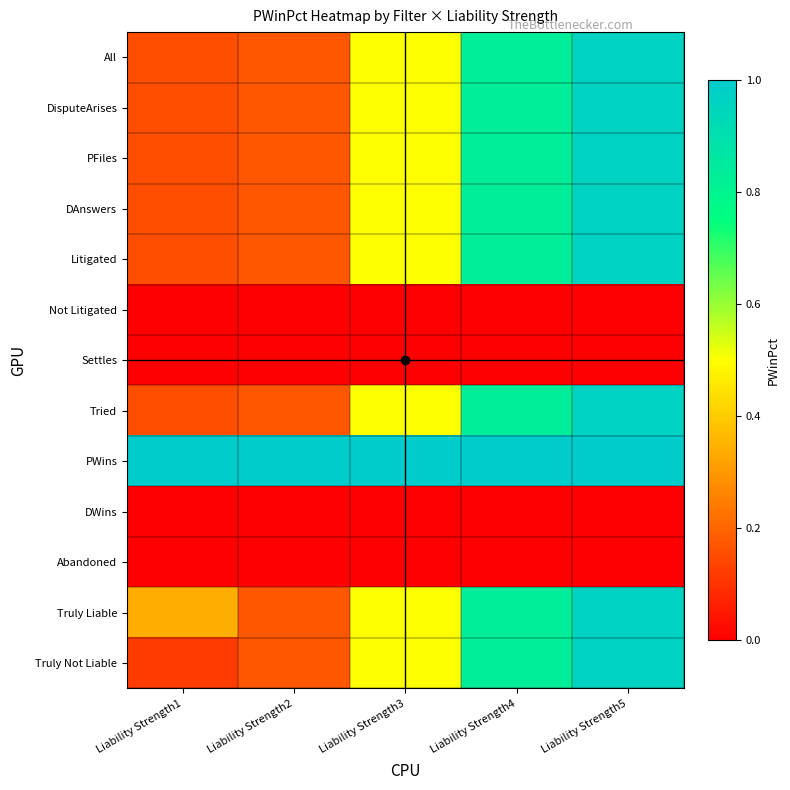

Reading left to right, extract all data points from this chart.

All: Liability Strength1=0.2	Liability Strength2=0.2	Liability Strength3=0.5	Liability Strength4=0.8	Liability Strength5=1.0
DisputeArises: Liability Strength1=0.2	Liability Strength2=0.2	Liability Strength3=0.5	Liability Strength4=0.8	Liability Strength5=1.0
PFiles: Liability Strength1=0.2	Liability Strength2=0.2	Liability Strength3=0.5	Liability Strength4=0.8	Liability Strength5=1.0
DAnswers: Liability Strength1=0.2	Liability Strength2=0.2	Liability Strength3=0.5	Liability Strength4=0.8	Liability Strength5=1.0
Litigated: Liability Strength1=0.2	Liability Strength2=0.2	Liability Strength3=0.5	Liability Strength4=0.8	Liability Strength5=1.0
Not Litigated: Liability Strength1=0.0	Liability Strength2=0.0	Liability Strength3=0.0	Liability Strength4=0.0	Liability Strength5=0.0
Settles: Liability Strength1=0.0	Liability Strength2=0.0	Liability Strength3=0.0	Liability Strength4=0.0	Liability Strength5=0.0
Tried: Liability Strength1=0.2	Liability Strength2=0.2	Liability Strength3=0.5	Liability Strength4=0.8	Liability Strength5=1.0
PWins: Liability Strength1=1.0	Liability Strength2=1.0	Liability Strength3=1.0	Liability Strength4=1.0	Liability Strength5=1.0
DWins: Liability Strength1=0.0	Liability Strength2=0.0	Liability Strength3=0.0	Liability Strength4=0.0	Liability Strength5=0.0
Abandoned: Liability Strength1=0.0	Liability Strength2=0.0	Liability Strength3=0.0	Liability Strength4=0.0	Liability Strength5=0.0
Truly Liable: Liability Strength1=0.3	Liability Strength2=0.2	Liability Strength3=0.5	Liability Strength4=0.8	Liability Strength5=1.0
Truly Not Liable: Liability Strength1=0.1	Liability Strength2=0.2	Liability Strength3=0.5	Liability Strength4=0.8	Liability Strength5=1.0